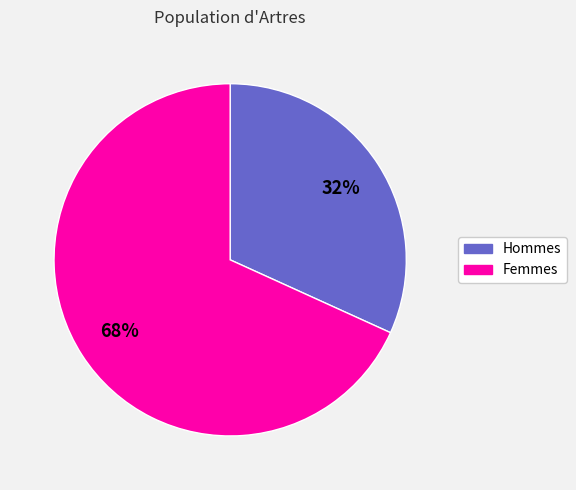

To the nearest percent, what is the average slice percentage?

50%